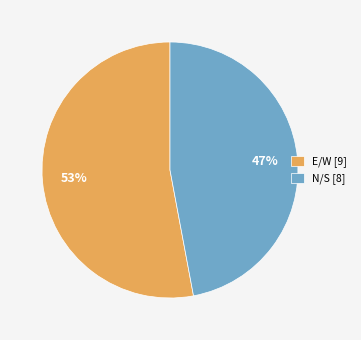

To the nearest percent, what is the difference between the largest and smallest slice percentages?

6%